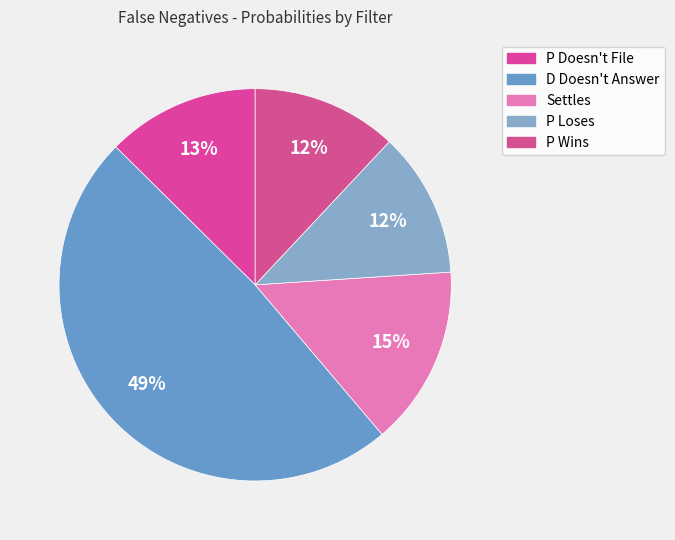

Is it true that P Wins is 12% of the pie?

True